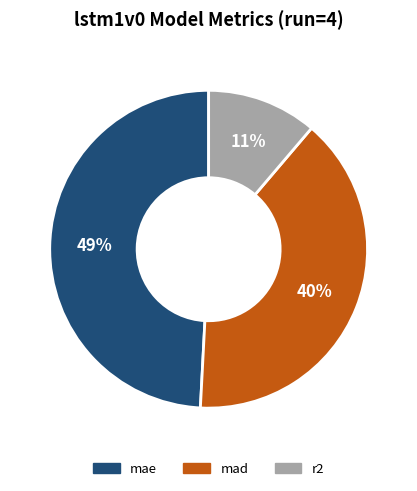

Is the sum of r2 and mad greater than half?

Yes